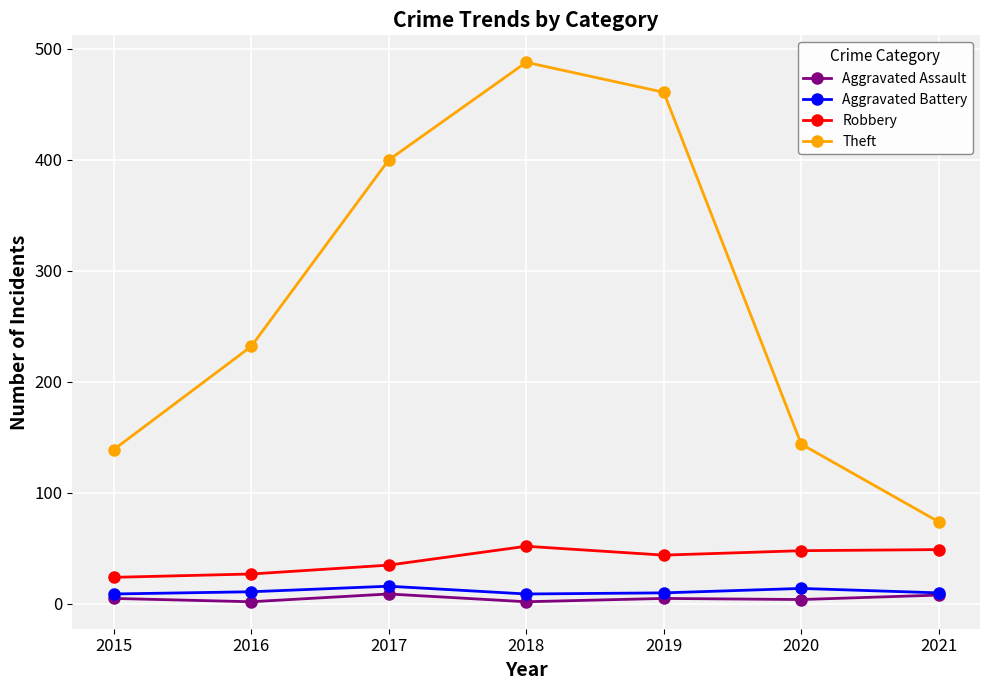

What is the greatest value displayed?

488